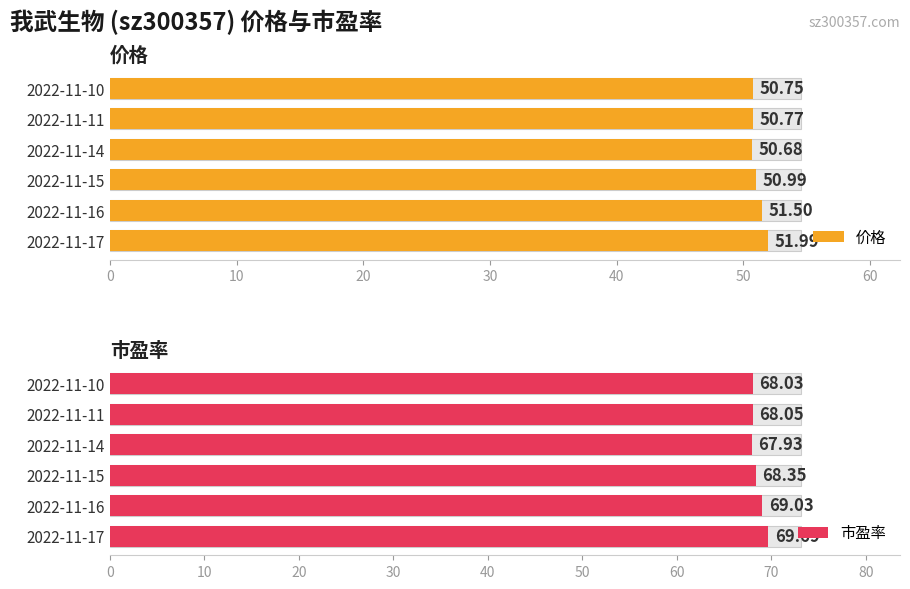

Read the 价格 value at 2022-11-10.

50.8